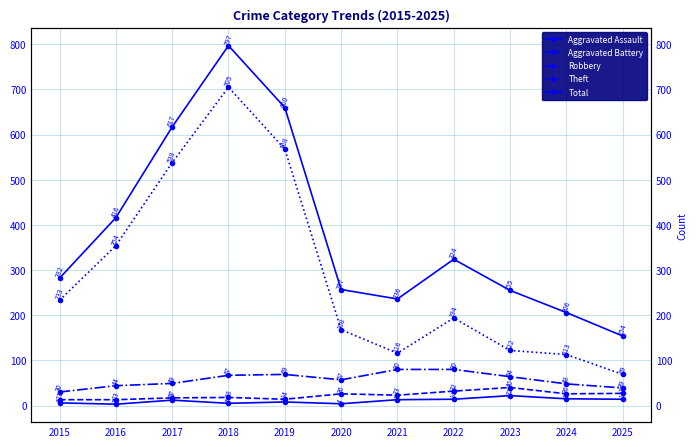

Reading right to left, extract all data points from this chart.

Aggravated Assault: 2025=14	2024=15	2023=22	2022=14	2021=13	2020=4	2019=8	2018=5	2017=12	2016=3	2015=6
Aggravated Battery: 2025=27	2024=26	2023=40	2022=32	2021=23	2020=26	2019=14	2018=18	2017=17	2016=13	2015=13
Robbery: 2025=39	2024=48	2023=64	2022=80	2021=80	2020=57	2019=69	2018=67	2017=49	2016=44	2015=30
Theft: 2025=69	2024=113	2023=122	2022=194	2021=116	2020=168	2019=568	2018=705	2017=538	2016=354	2015=233
Total: 2025=154	2024=206	2023=255	2022=324	2021=236	2020=257	2019=660	2018=797	2017=617	2016=416	2015=282